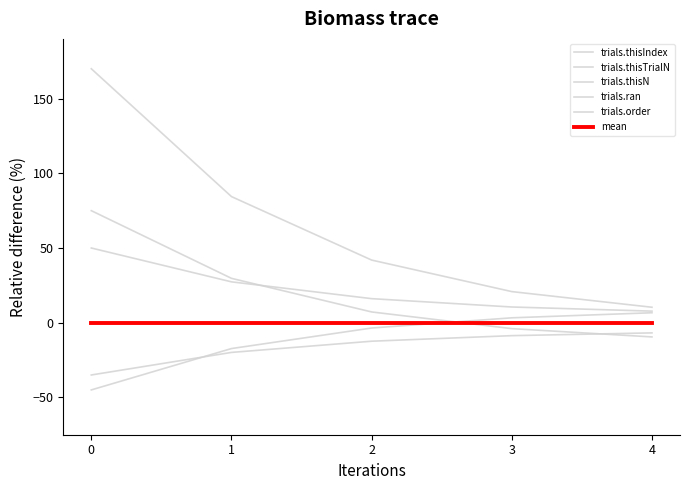

How many lines are shown in the chart?

6